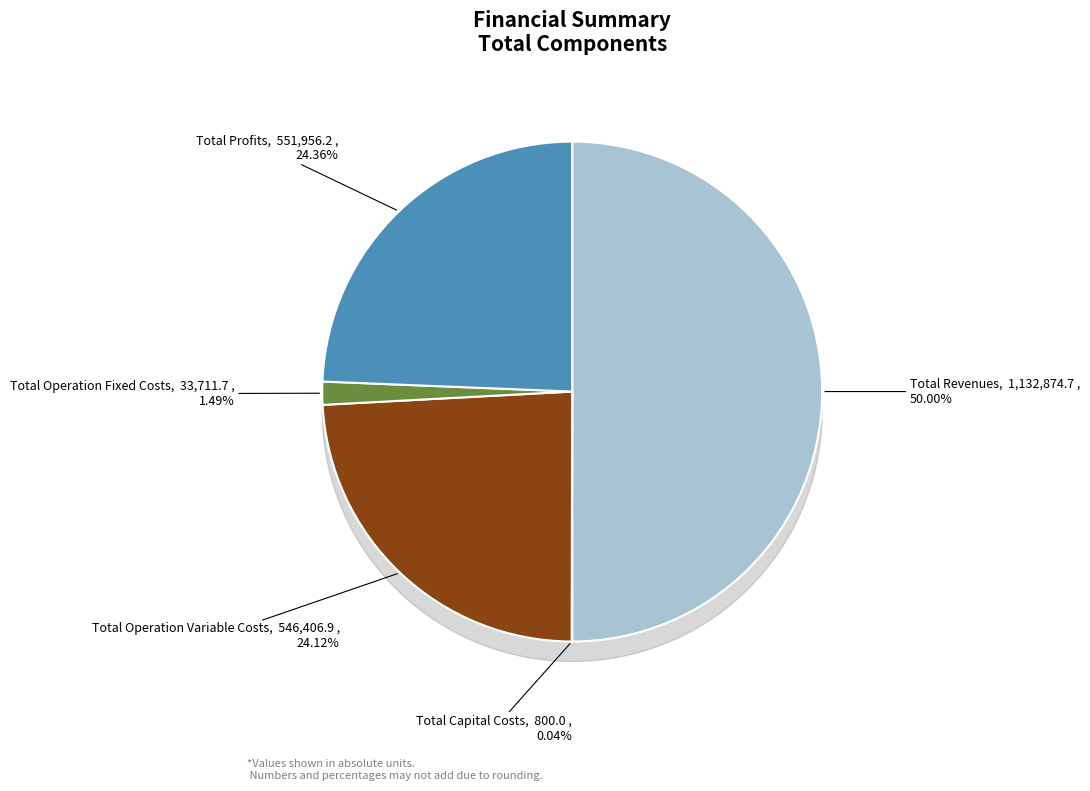

To the nearest percent, what is the average slice percentage?

20%